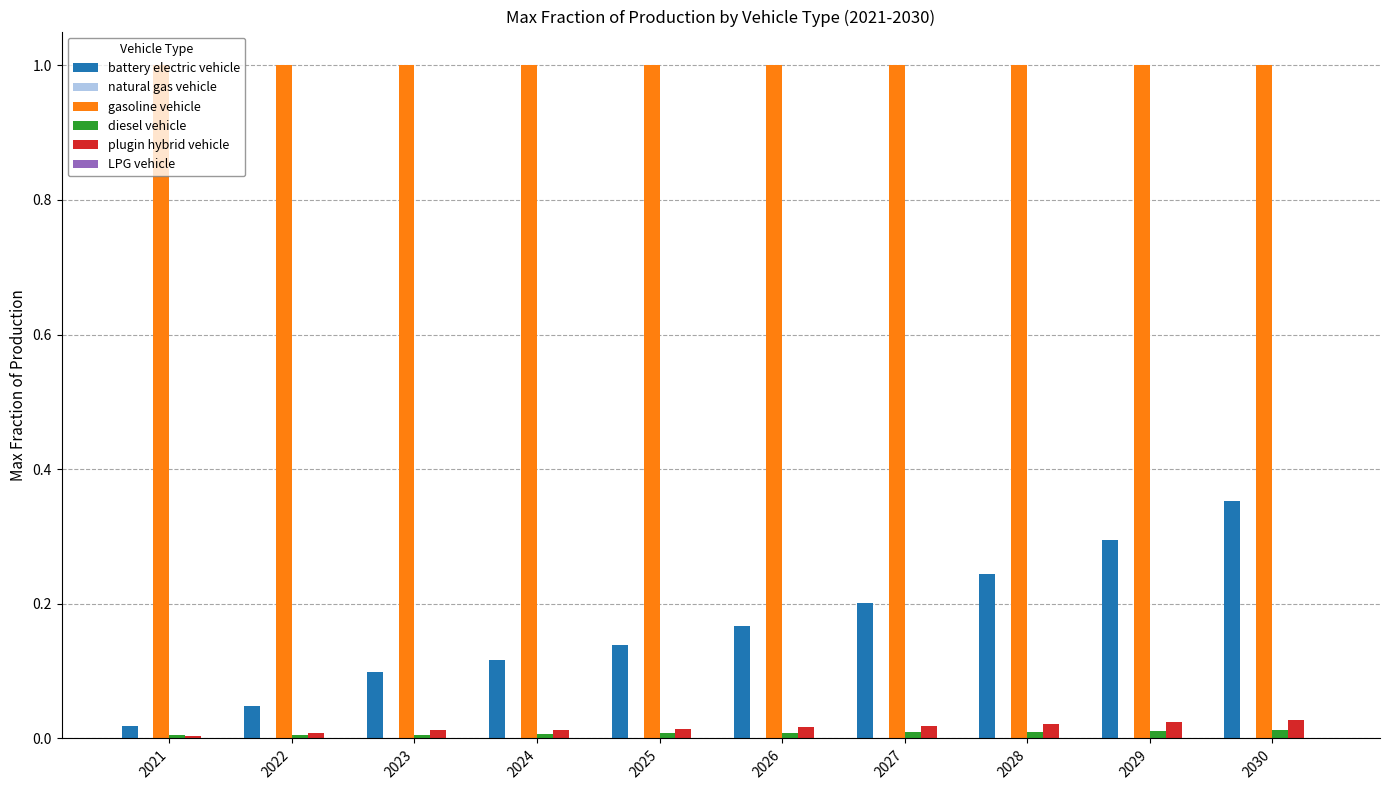

What is the greatest value displayed?

1.0